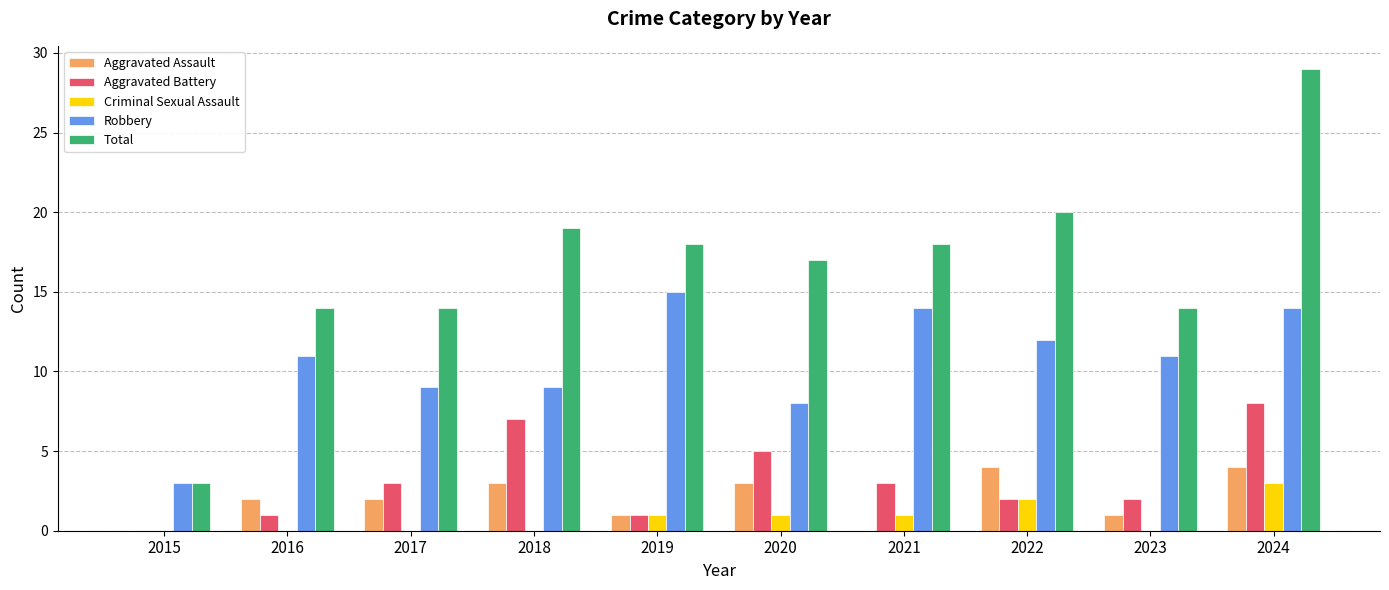

Count the Criminal Sexual Assault values in the range 0 to 1.

8